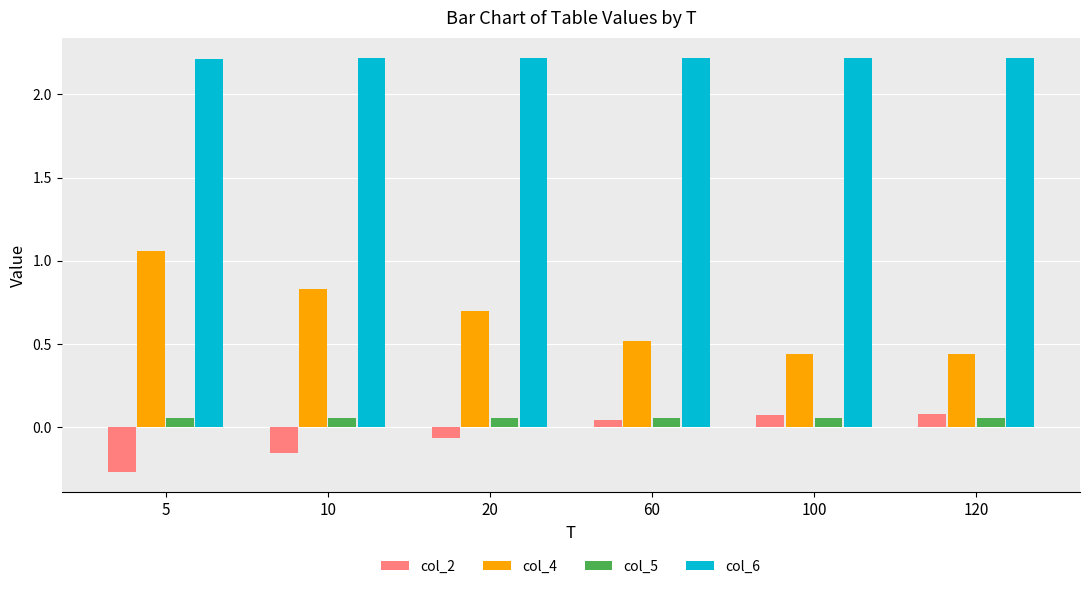

How many bars are there in total?

24